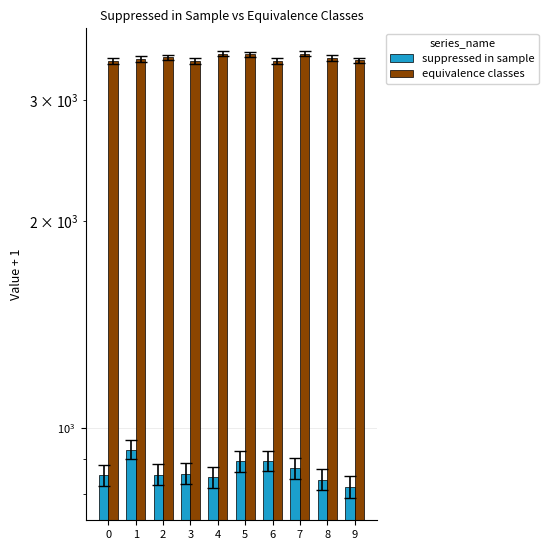

What is the difference between the highest and lowest values at 4?

2658